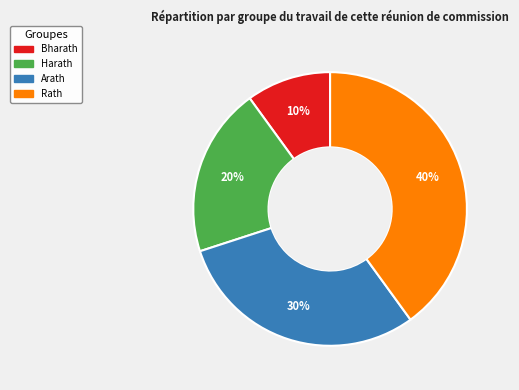

Rank the categories by value from highest to lowest.

Rath, Arath, Harath, Bharath